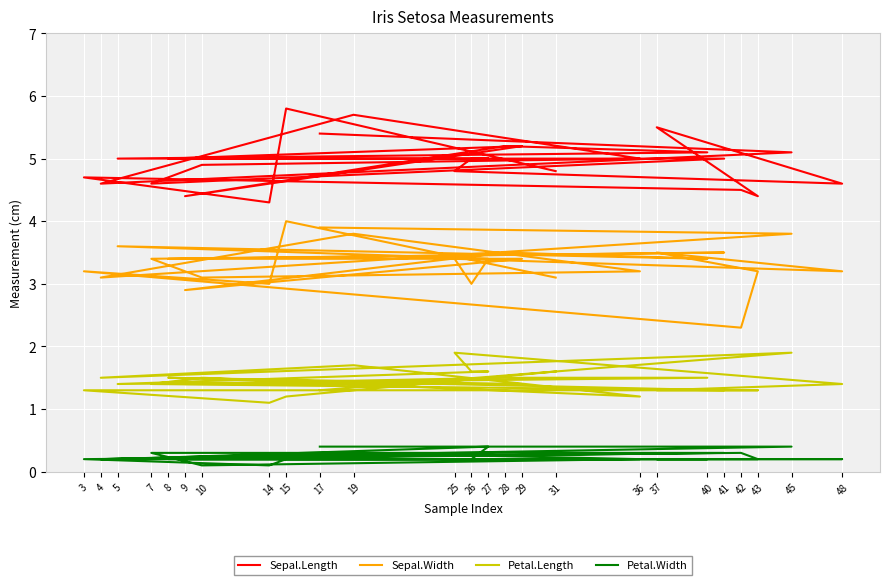

What is the value of the Petal.Width point at the 6th from the left?

0.2